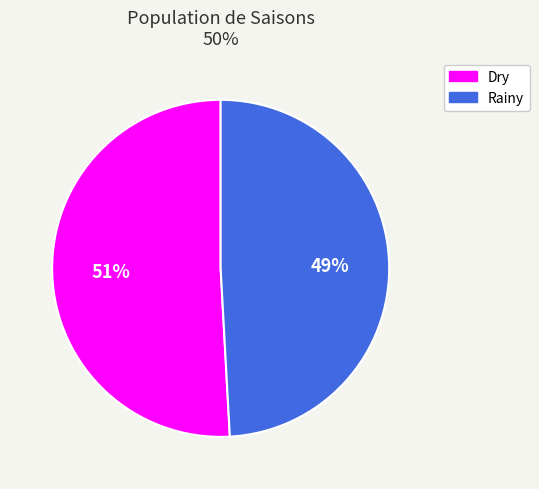

Is there any slice that represents more than half of the pie?

Yes